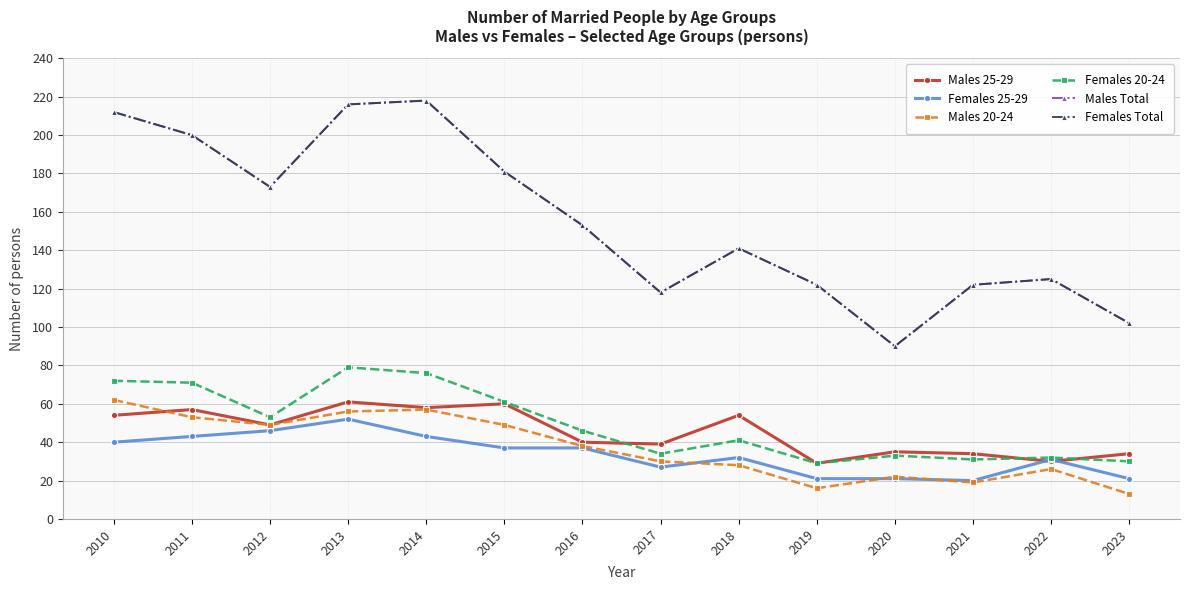

Does the chart have visible grid lines?

Yes